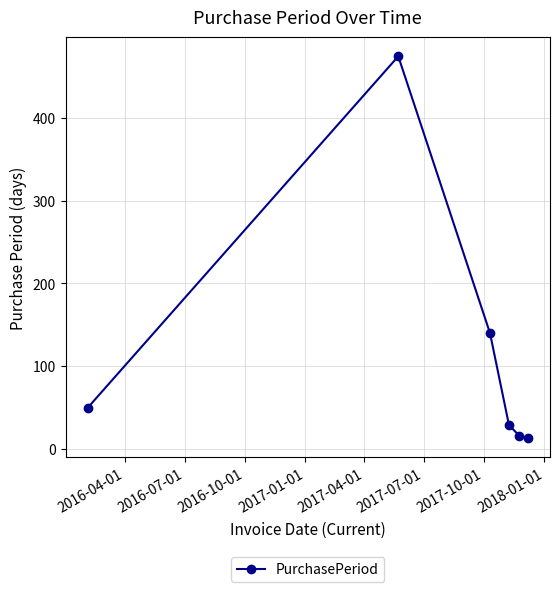

What is the average value?

120